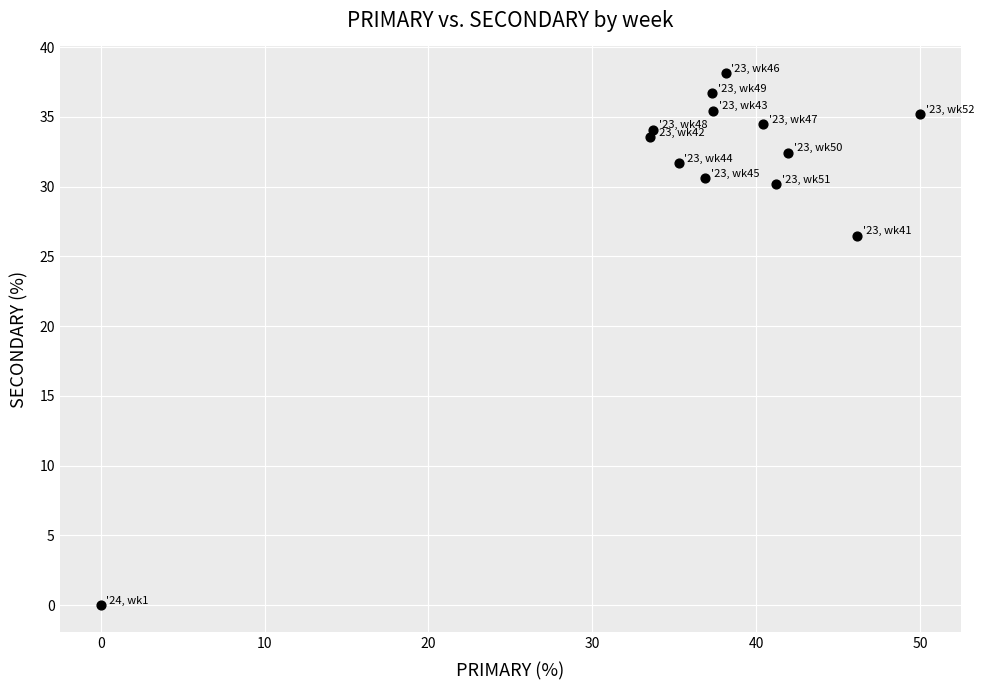

What Y value in the scatter plot is closest to 19?

26.5